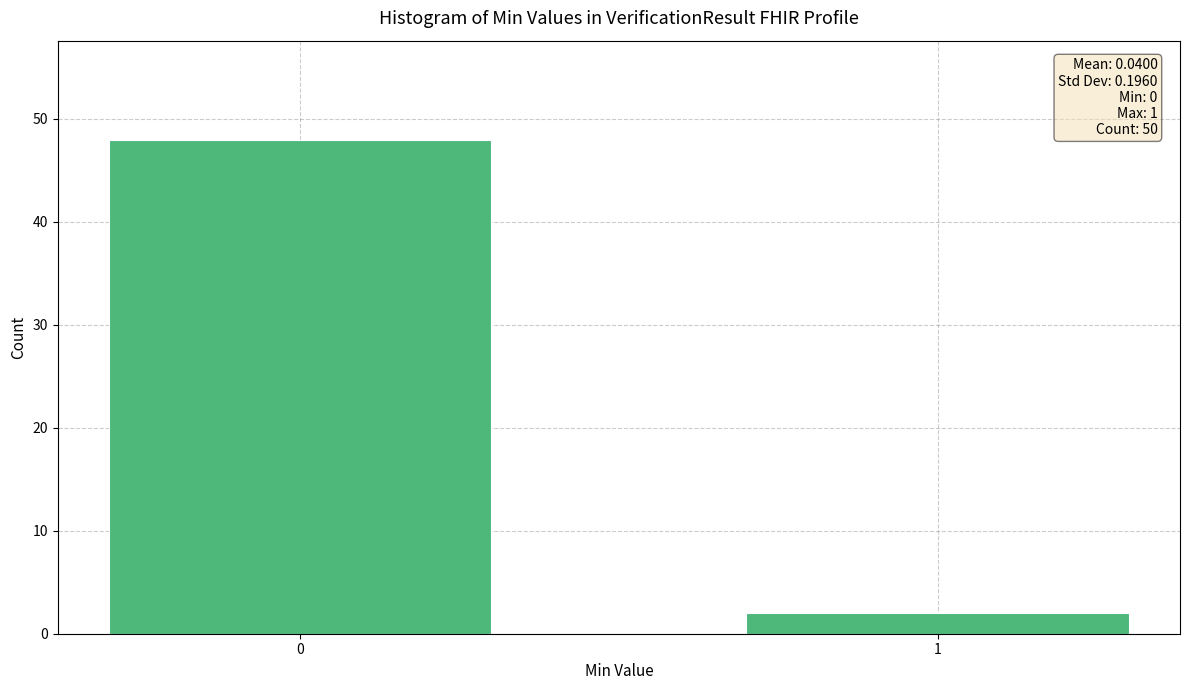

Reading right to left, what are all the values shown in this chart?

1=2	0=48